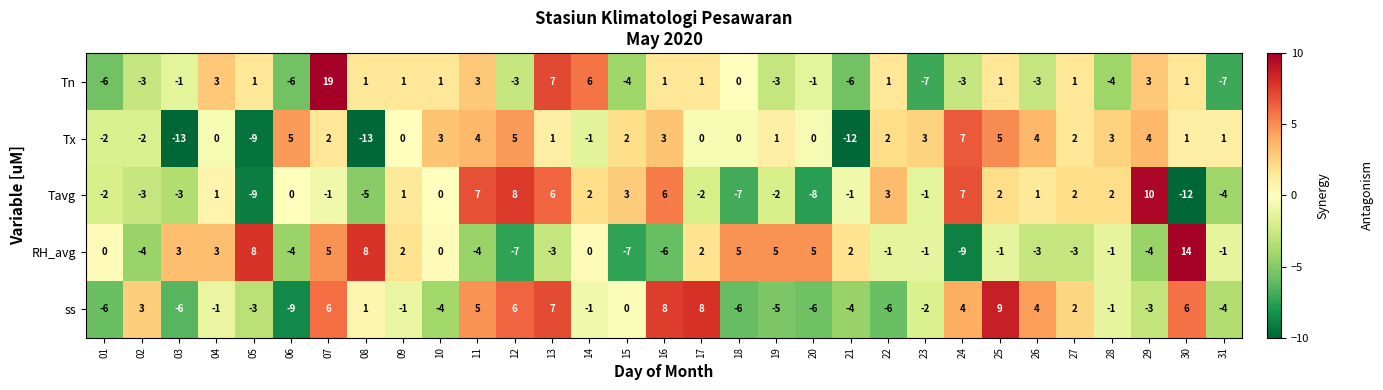

At which category is the sum across all series the highest?

07